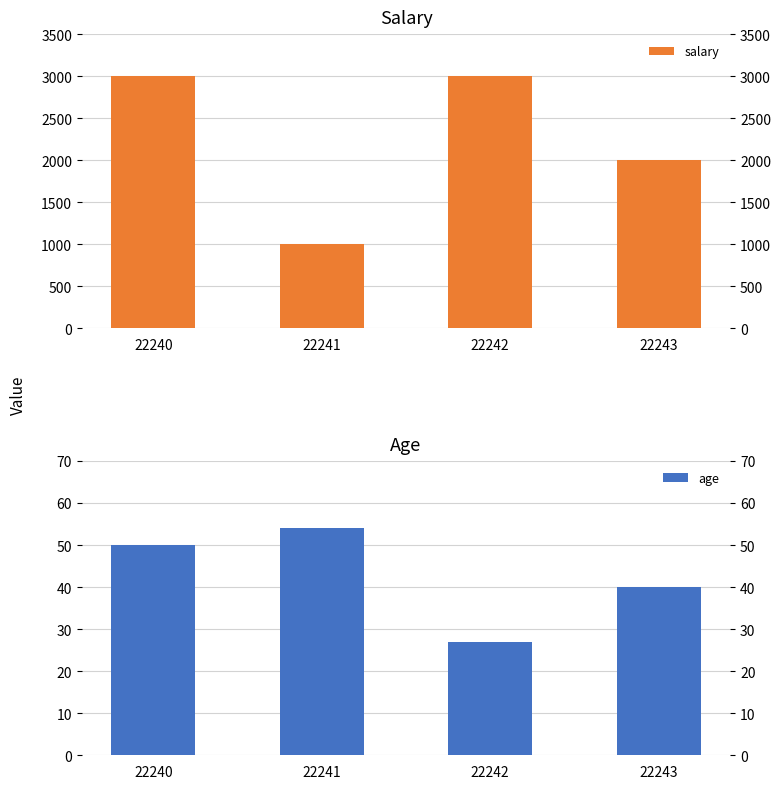

What is the value of the age bar at the 1st from the left?

50